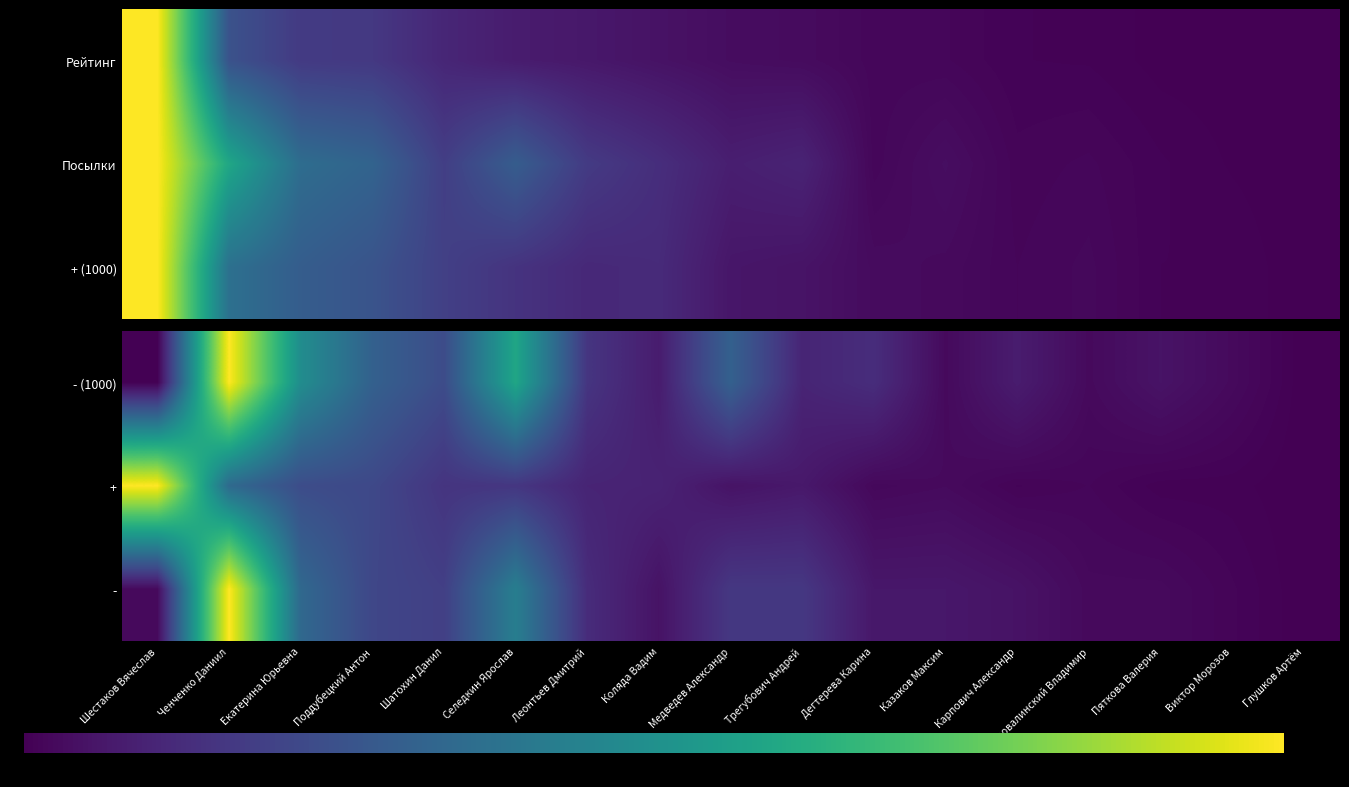

The value of - (1000) at Медведев Александр is 0.3. True or false?

False